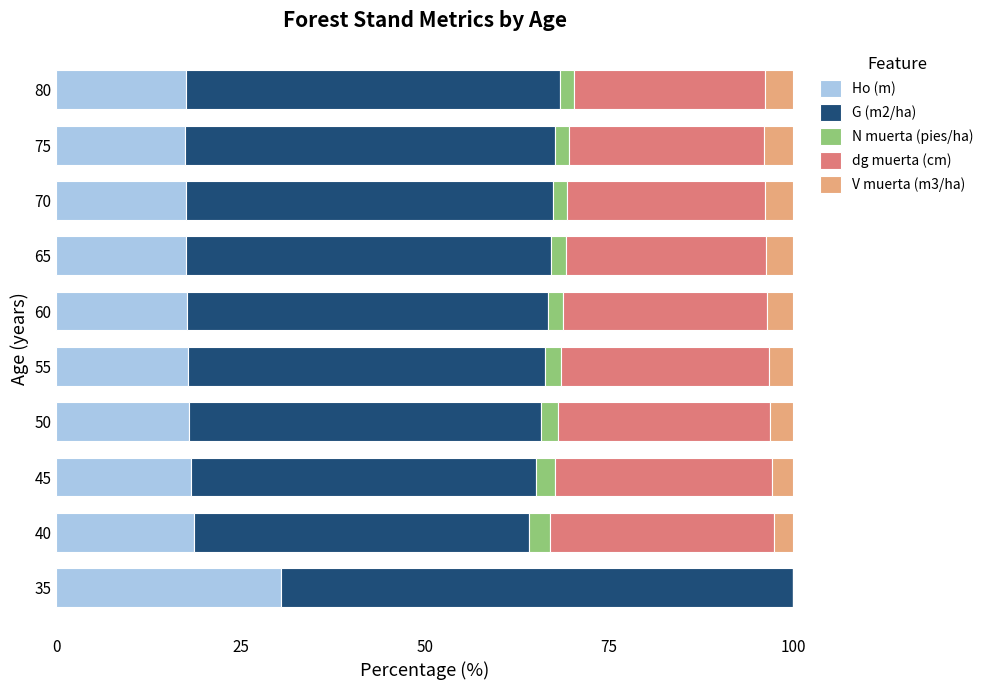

True or false: Ho (m) has a value of 17.7 at 60.

True